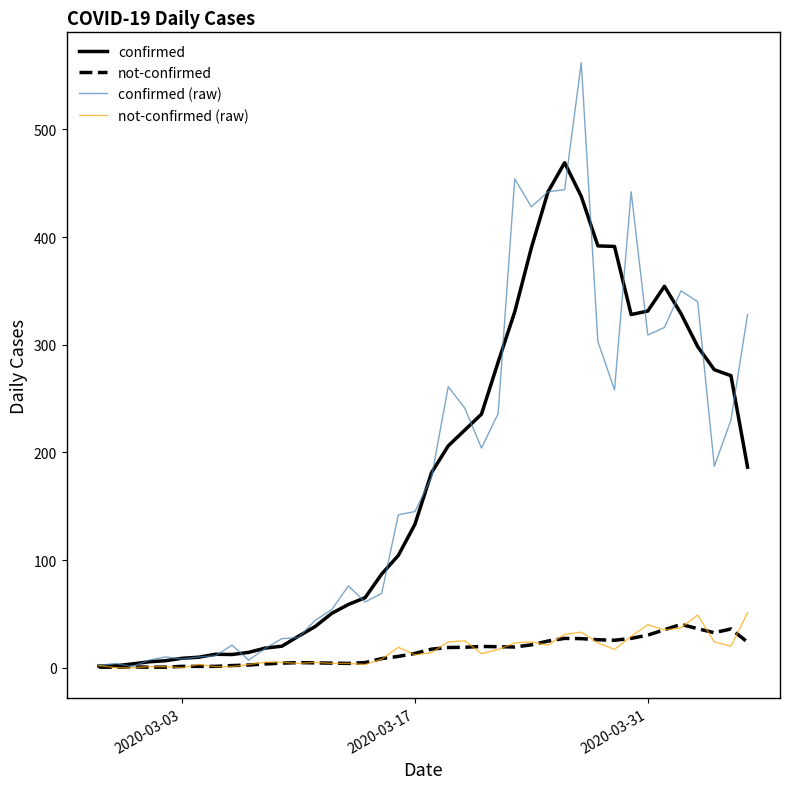

Which series has the largest range (max minus min)?

confirmed (raw)